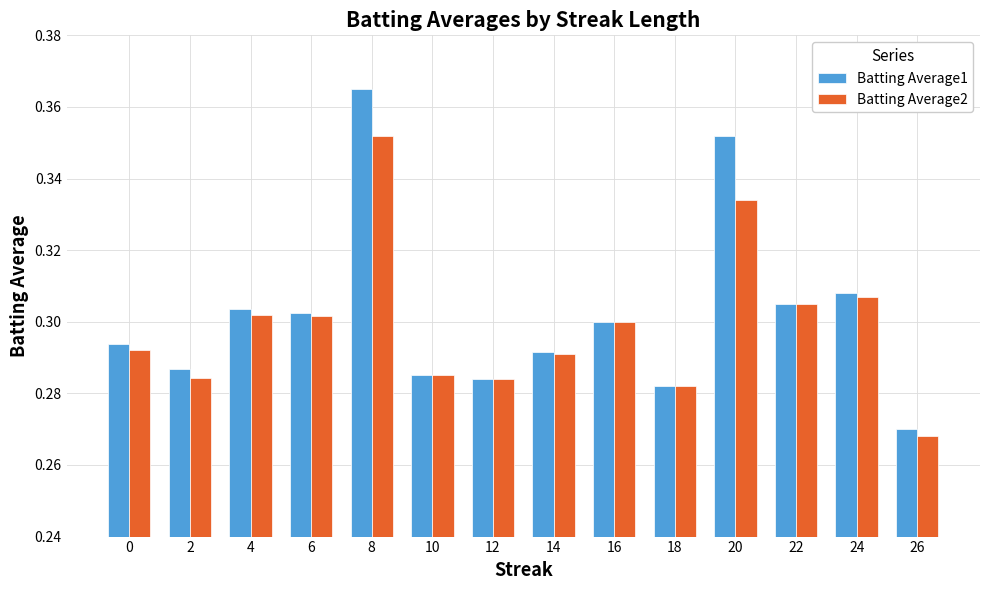

Where is Batting Average2 nearest to the value 0?

26